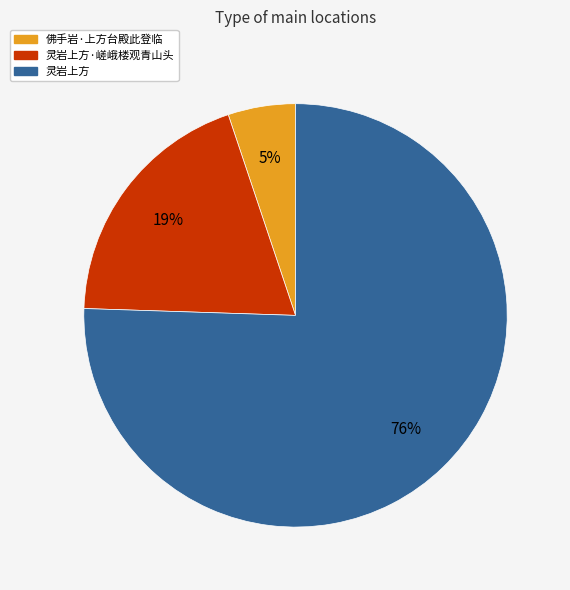

To the nearest percent, what is the average slice percentage?

33%